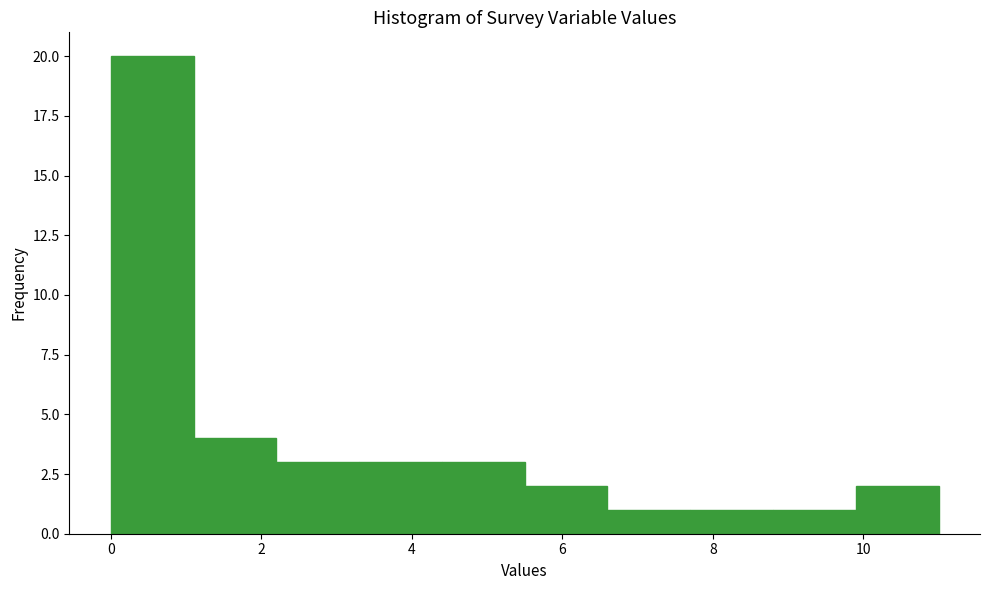

Reading left to right, list every bar in this chart as the range it spans on the x-axis followed by its height. Neither the bar edges nor the heights are printed on the chart, so give them approximately, as read against the axes.

0.0 to 1.1: 20
1.1 to 2.2: 4
2.2 to 3.3: 3
3.3 to 4.4: 3
4.4 to 5.5: 3
5.5 to 6.6: 2
6.6 to 7.7: 1
7.7 to 8.8: 1
8.8 to 9.9: 1
9.9 to 11.0: 2